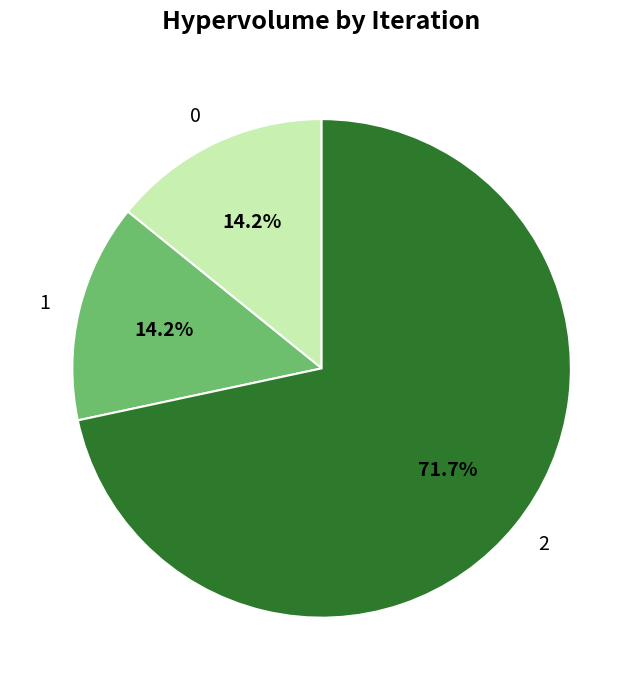

Is 2 the majority of the pie?

Yes